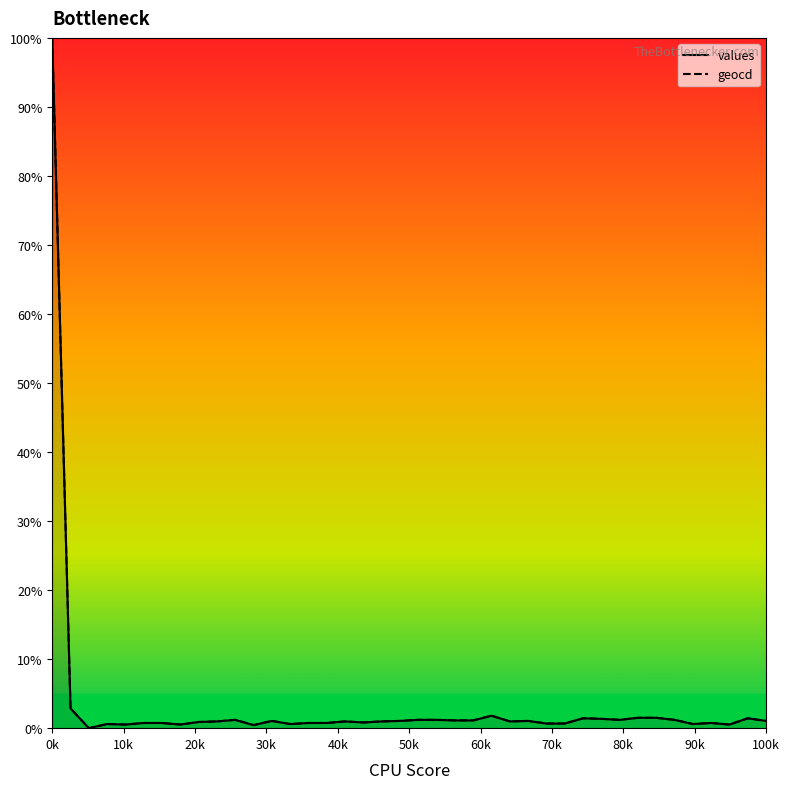

What is the maximum value for geocd?

100.0